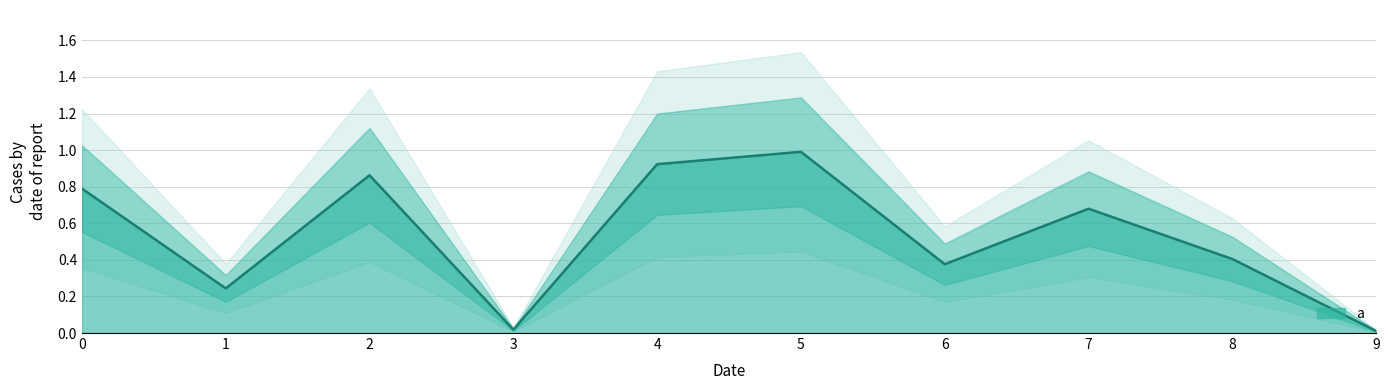

List the labels in order of value, largest first.

5, 4, 2, 0, 7, 8, 6, 1, 3, 9